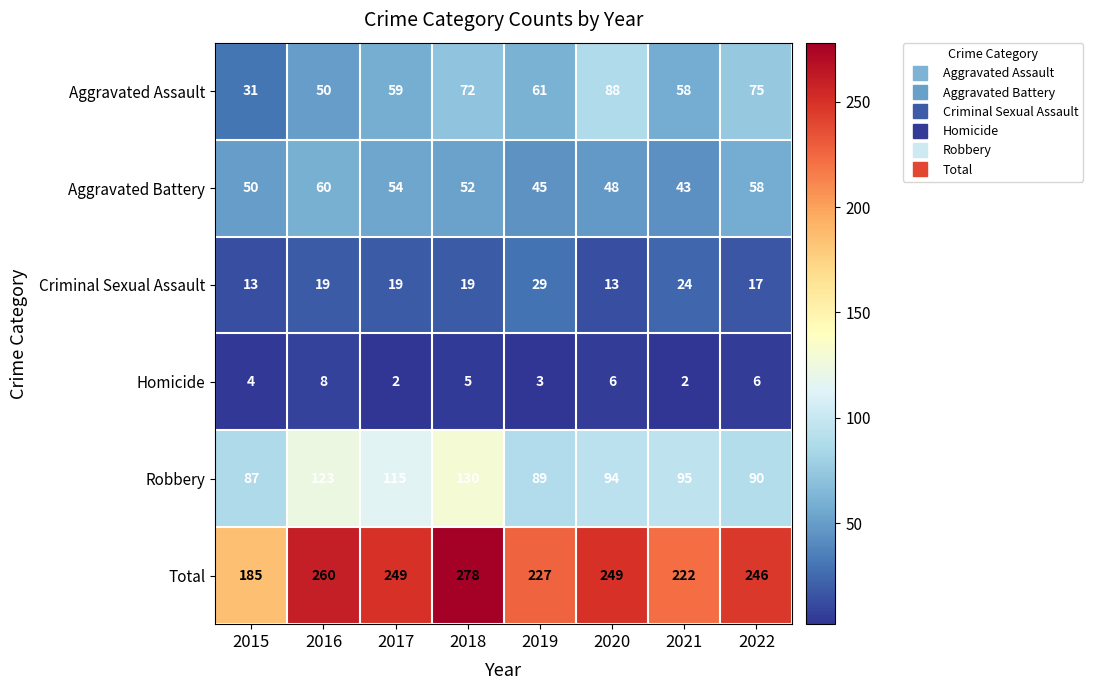

How many Homicide values are between 3 and 6?

5